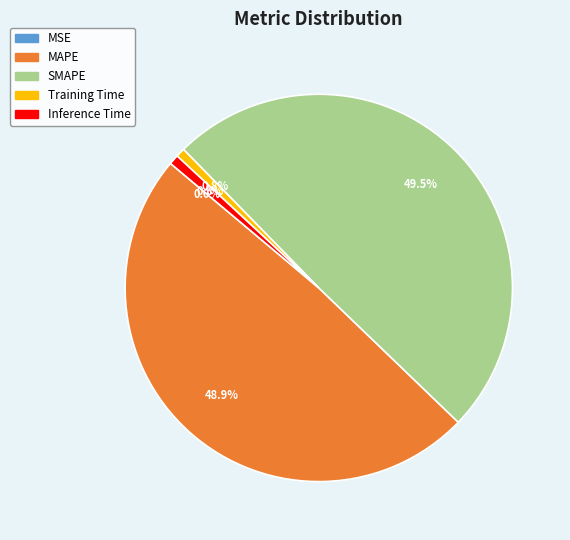

Does SMAPE account for over 50% of the chart?

No